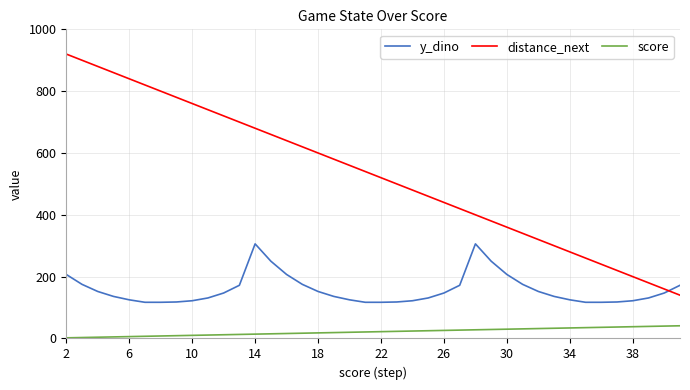

How many values in the score series are below 22?

20